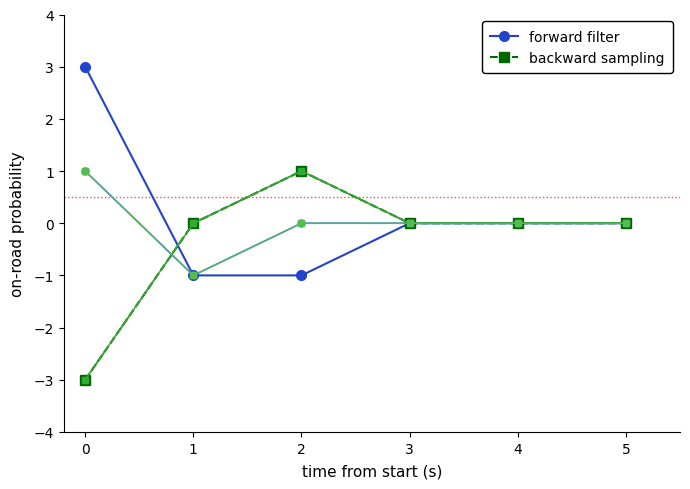

What value does the forward filter series have at 1?

-1